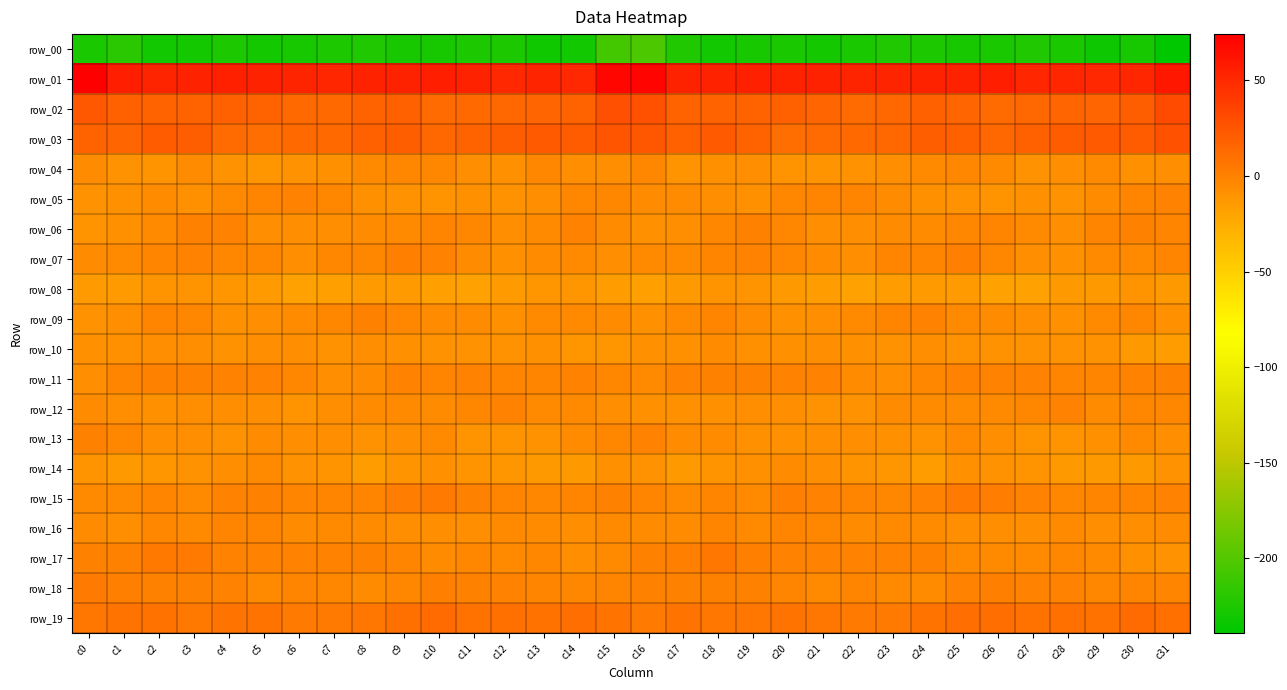

The row_15 series shows 2.6 at c26. True or false?

True